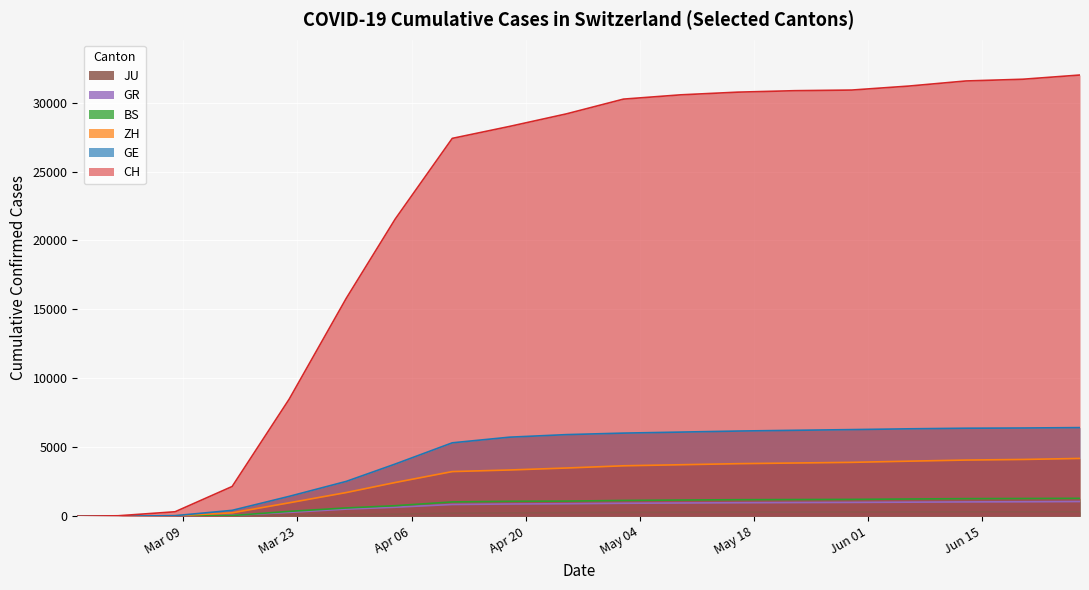

How many times do GR and BS cross each other?

3